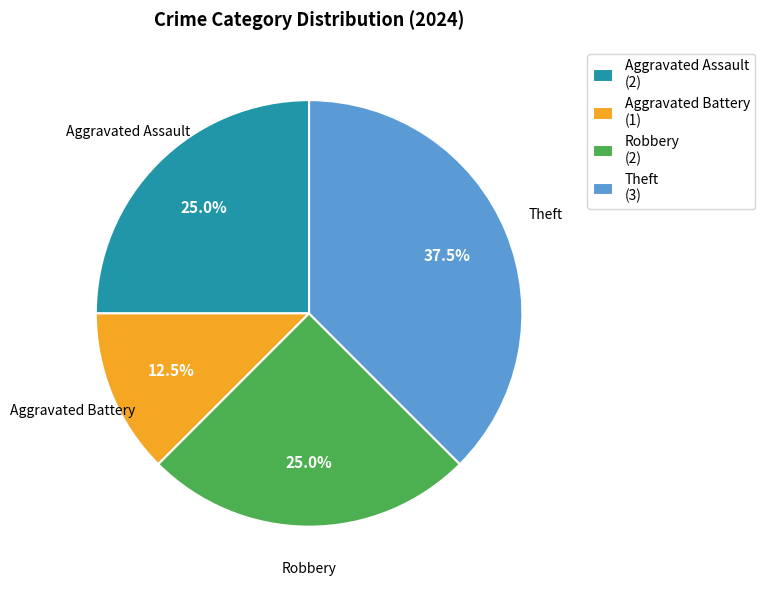

Which slice is the largest?

Theft